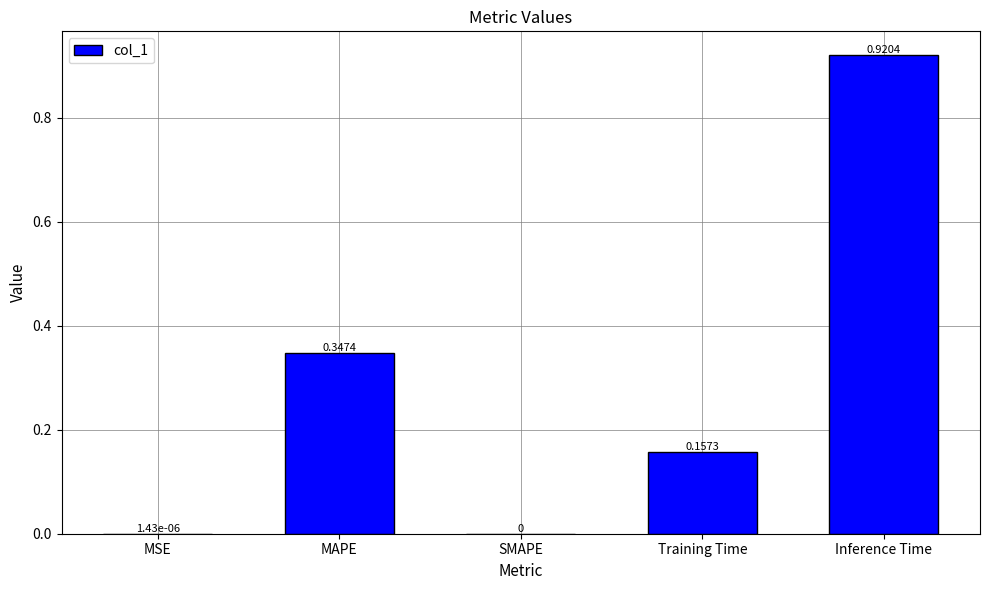

The chart shows a value of 0.0 at SMAPE. True or false?

True